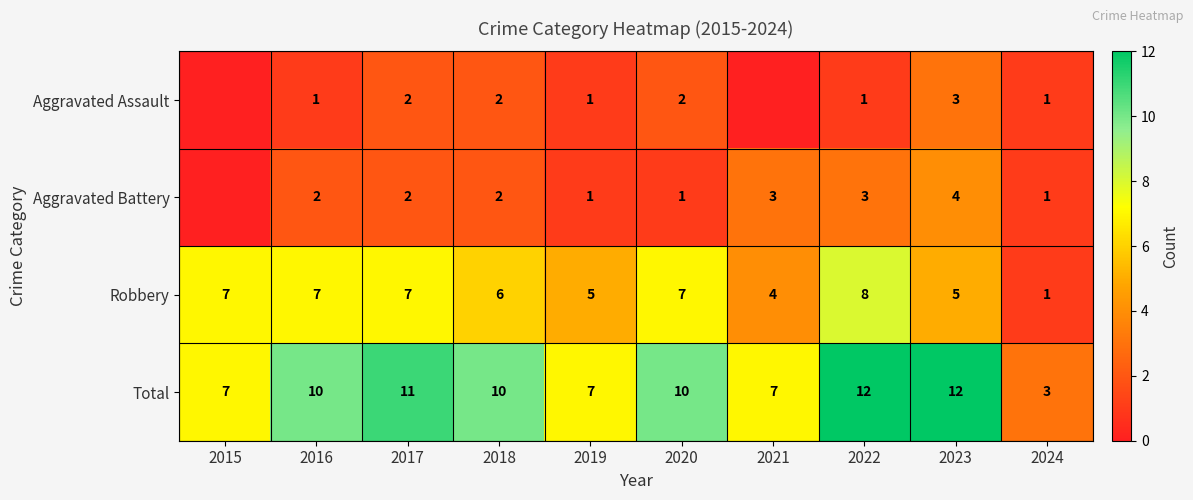

At 2016, list the series in order from smallest to largest.

Aggravated Assault, Aggravated Battery, Robbery, Total